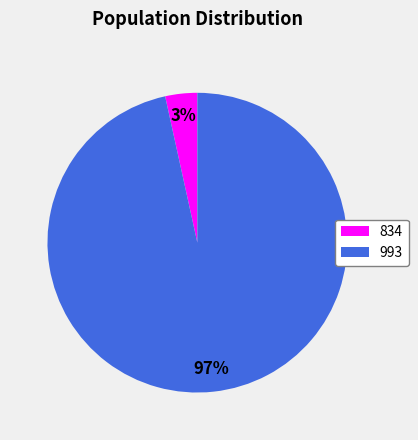

How many slices are in this pie chart?

2